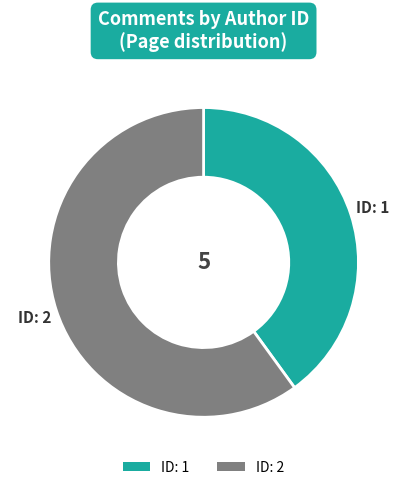

Is there any slice that represents more than half of the pie?

Yes